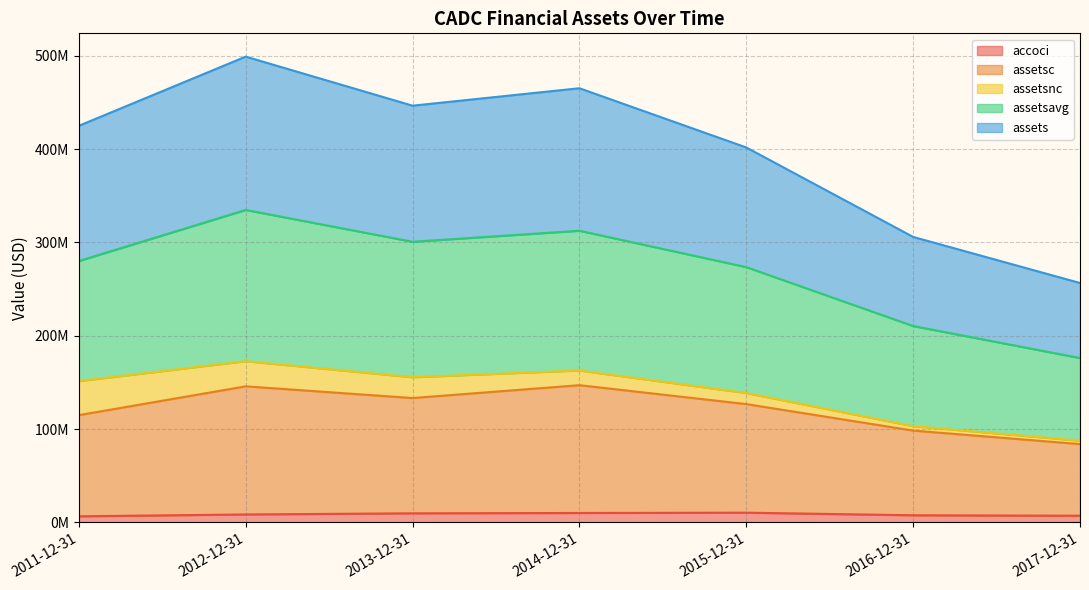

What are all the series names shown in the legend?

accoci, assetsc, assetsnc, assetsavg, assets